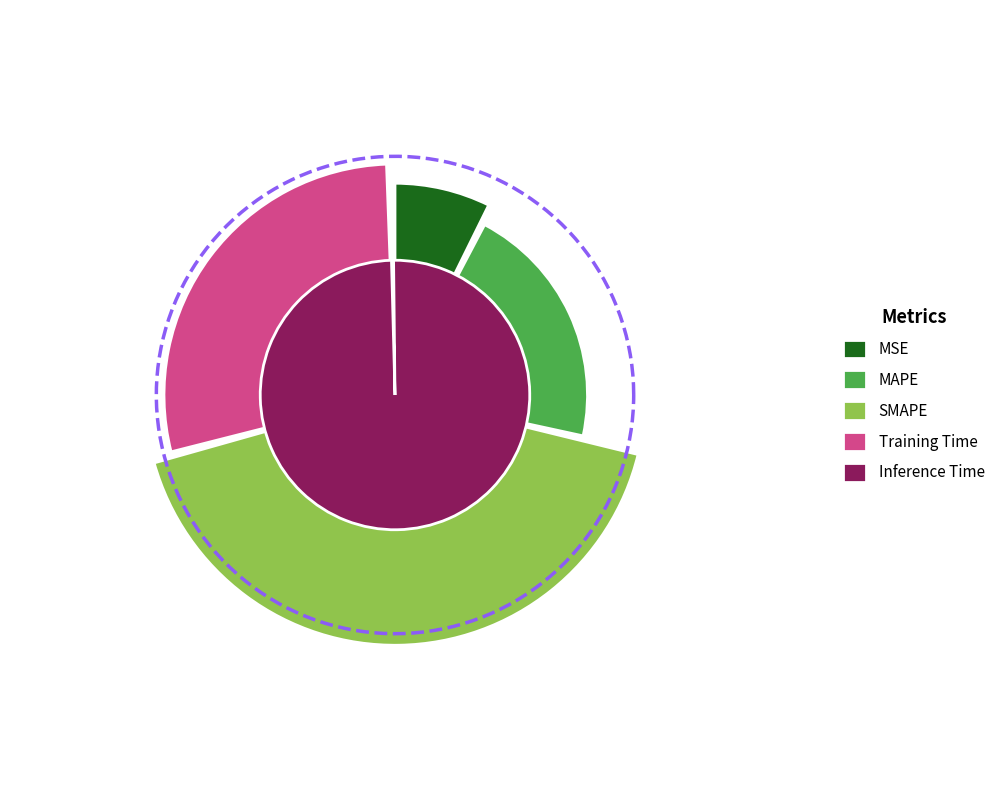

To the nearest percent, what is the combined percentage of Training Time and Inference Time?

29%